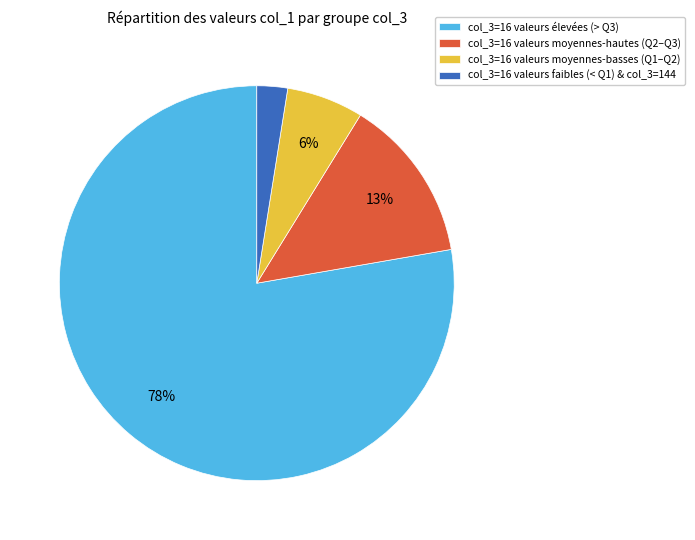

Does any single category account for the majority?

Yes